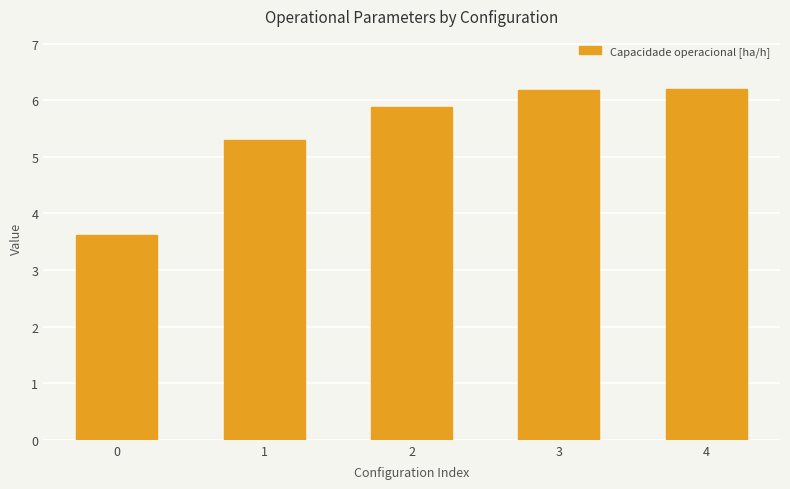

What is the difference between the maximum and second lowest values?

0.9